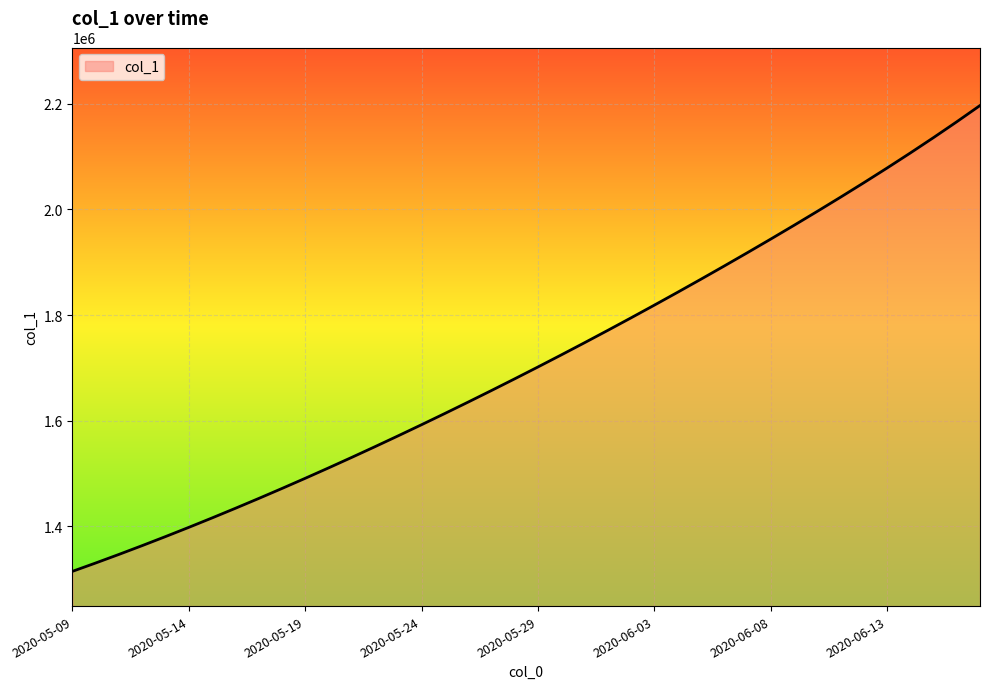

What is the maximum value shown in the chart?

2196764.2